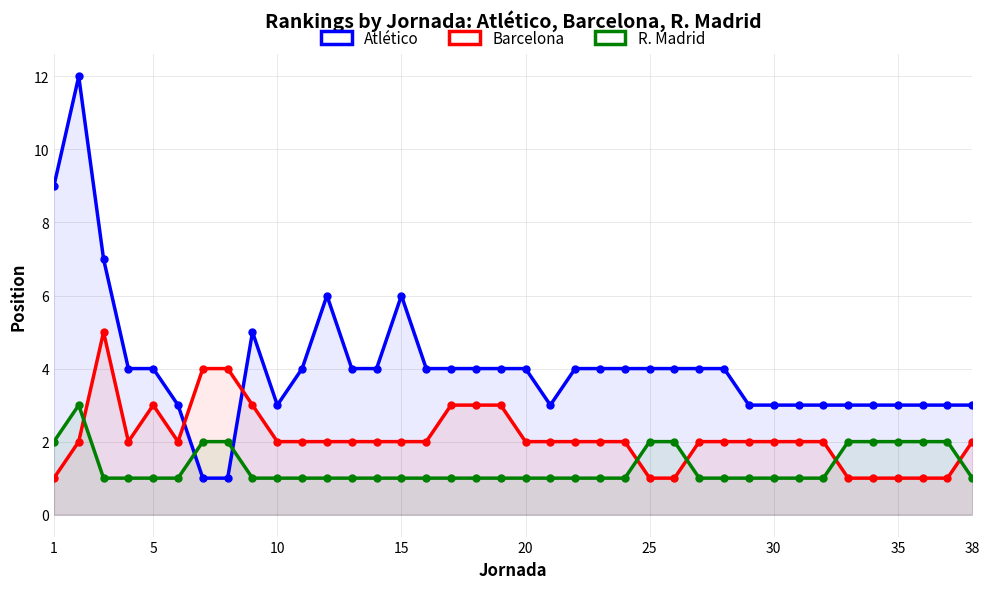

What is the difference between the second highest and minimum values in the R. Madrid series?

1